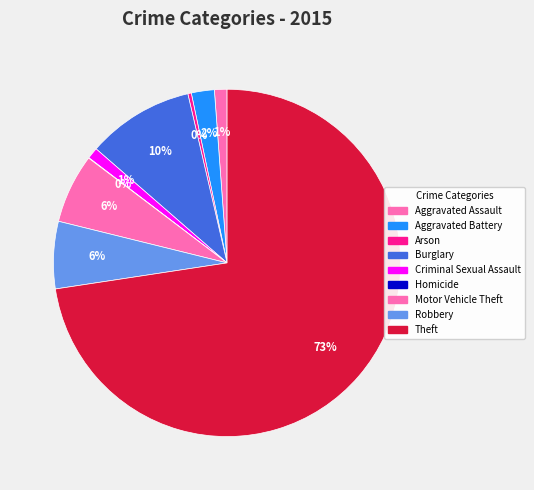

The Arson slice represents 7% of the pie. True or false?

False